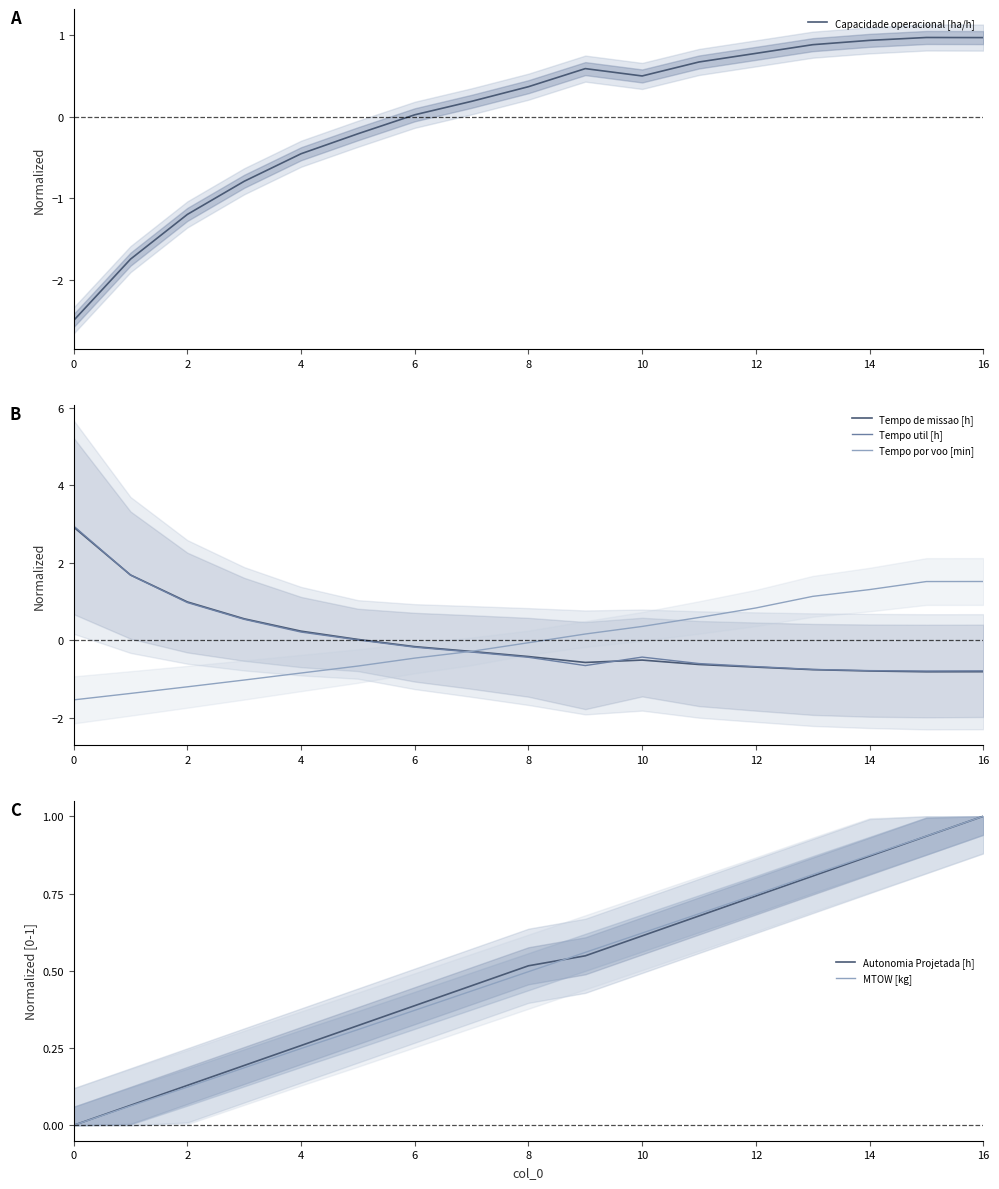

The value of Tempo de missao [h] at 2 is 1.0. True or false?

True